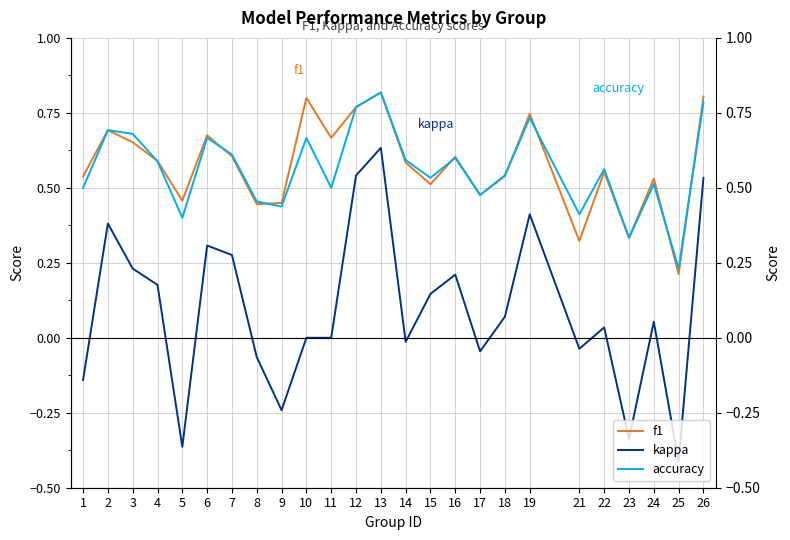

Between 12 and 2, which is larger?

12